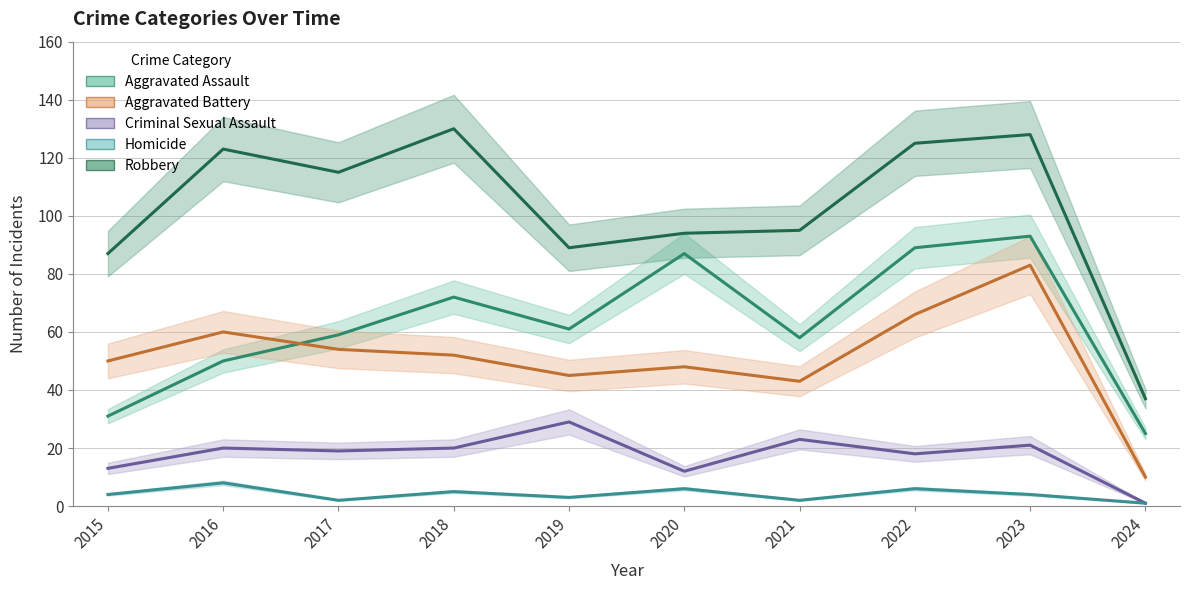

Reading right to left, what are all the values shown in this chart?

Aggravated Assault: 2024=25	2023=93	2022=89	2021=58	2020=87	2019=61	2018=72	2017=59	2016=50	2015=31
Aggravated Battery: 2024=10	2023=83	2022=66	2021=43	2020=48	2019=45	2018=52	2017=54	2016=60	2015=50
Criminal Sexual Assault: 2024=1	2023=21	2022=18	2021=23	2020=12	2019=29	2018=20	2017=19	2016=20	2015=13
Homicide: 2024=1	2023=4	2022=6	2021=2	2020=6	2019=3	2018=5	2017=2	2016=8	2015=4
Robbery: 2024=37	2023=128	2022=125	2021=95	2020=94	2019=89	2018=130	2017=115	2016=123	2015=87